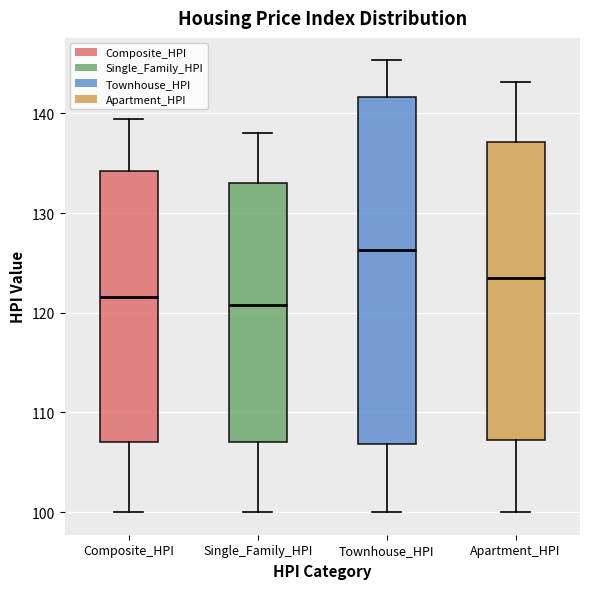

Reading left to right, transcribe this box plot: for each box, give where its median line is, the range the box spans, and where its two whiskers end, as read against the y-axis. The values are not printed on the chart, so give them approximately, as read against the axis.

Composite_HPI: median 122, box 107 to 134, whiskers 100 to 139
Single_Family_HPI: median 121, box 107 to 133, whiskers 100 to 138
Townhouse_HPI: median 126, box 107 to 142, whiskers 100 to 145
Apartment_HPI: median 124, box 107 to 137, whiskers 100 to 143